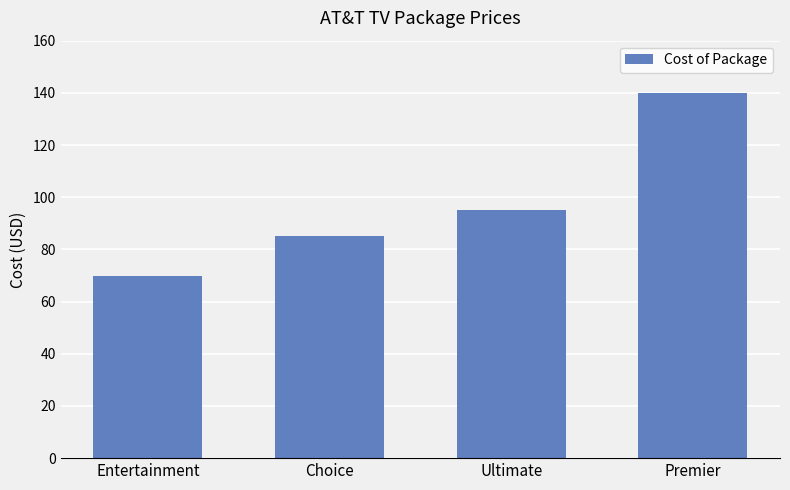

What is the average value?

97.5